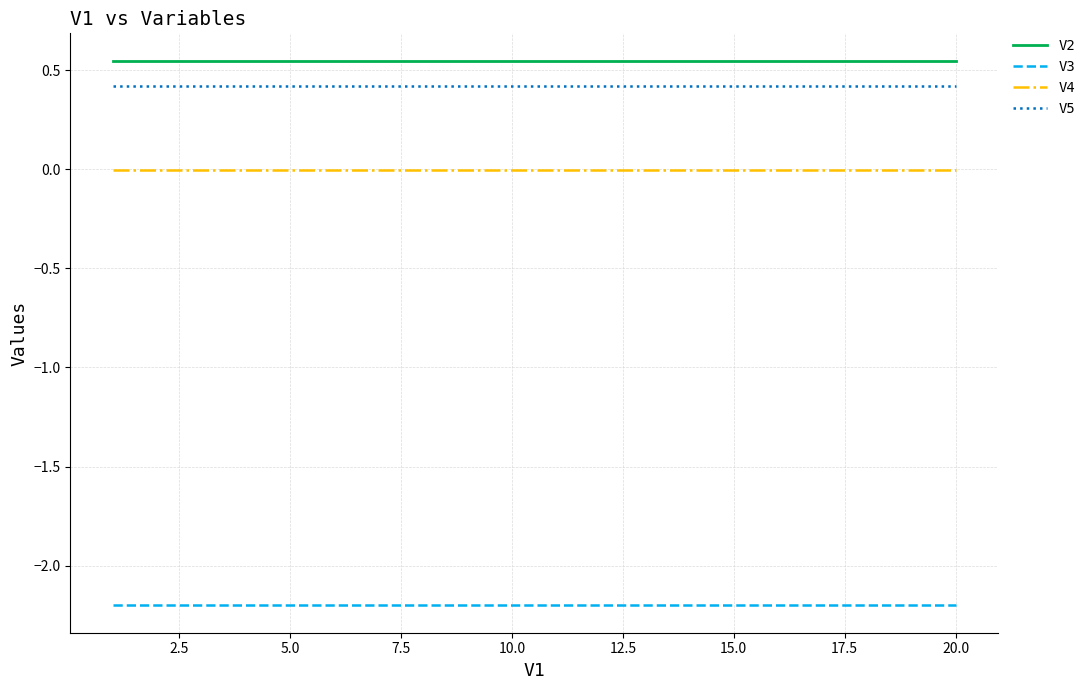

Which series has the largest total across all categories?

V2